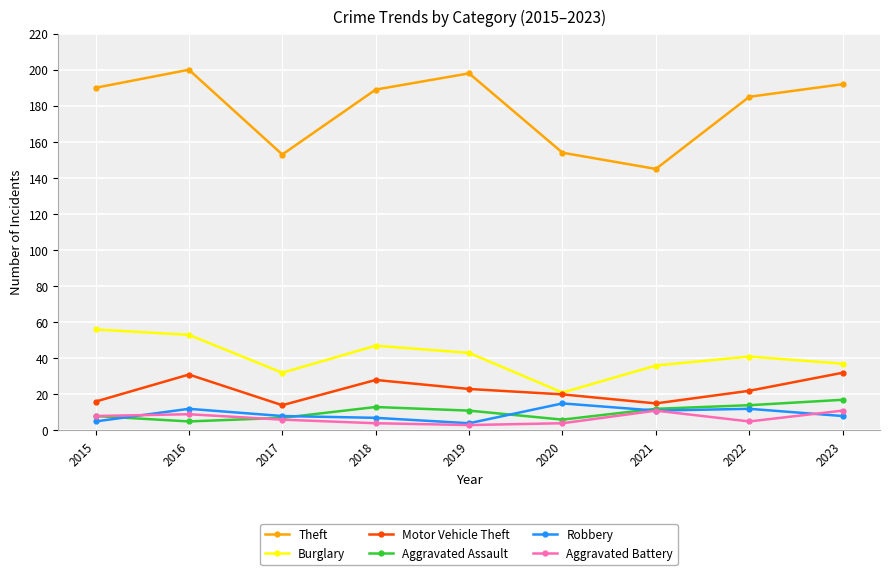

True or false: Aggravated Assault and Motor Vehicle Theft intersect in this chart.

False